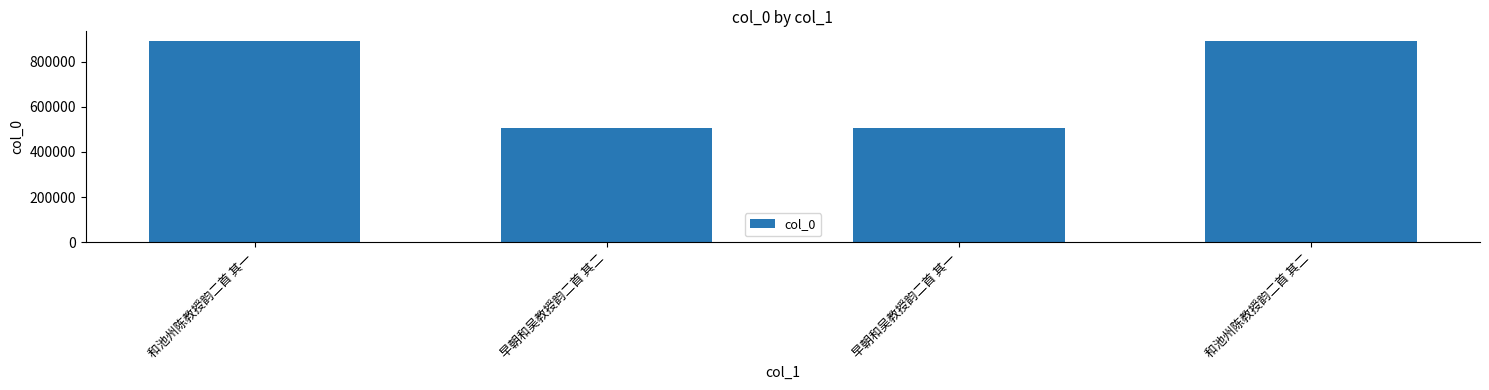

What is the minimum value shown in the chart?

504143